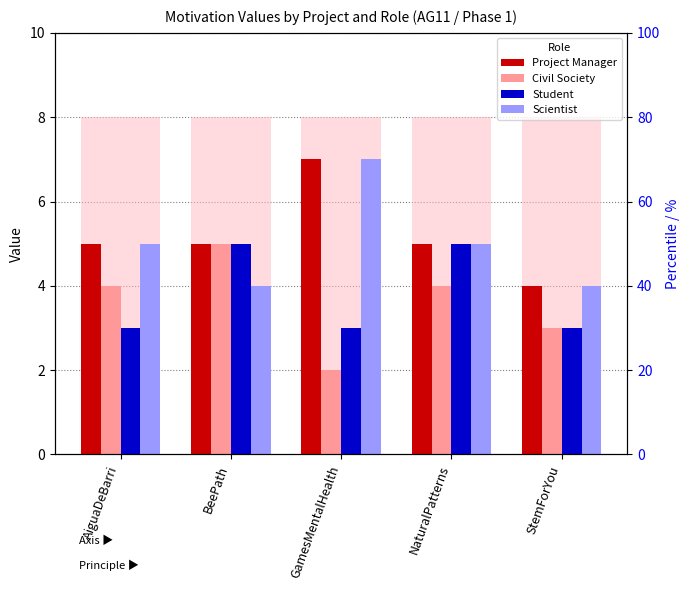

How many values in the Civil Society series exceed 4?

1